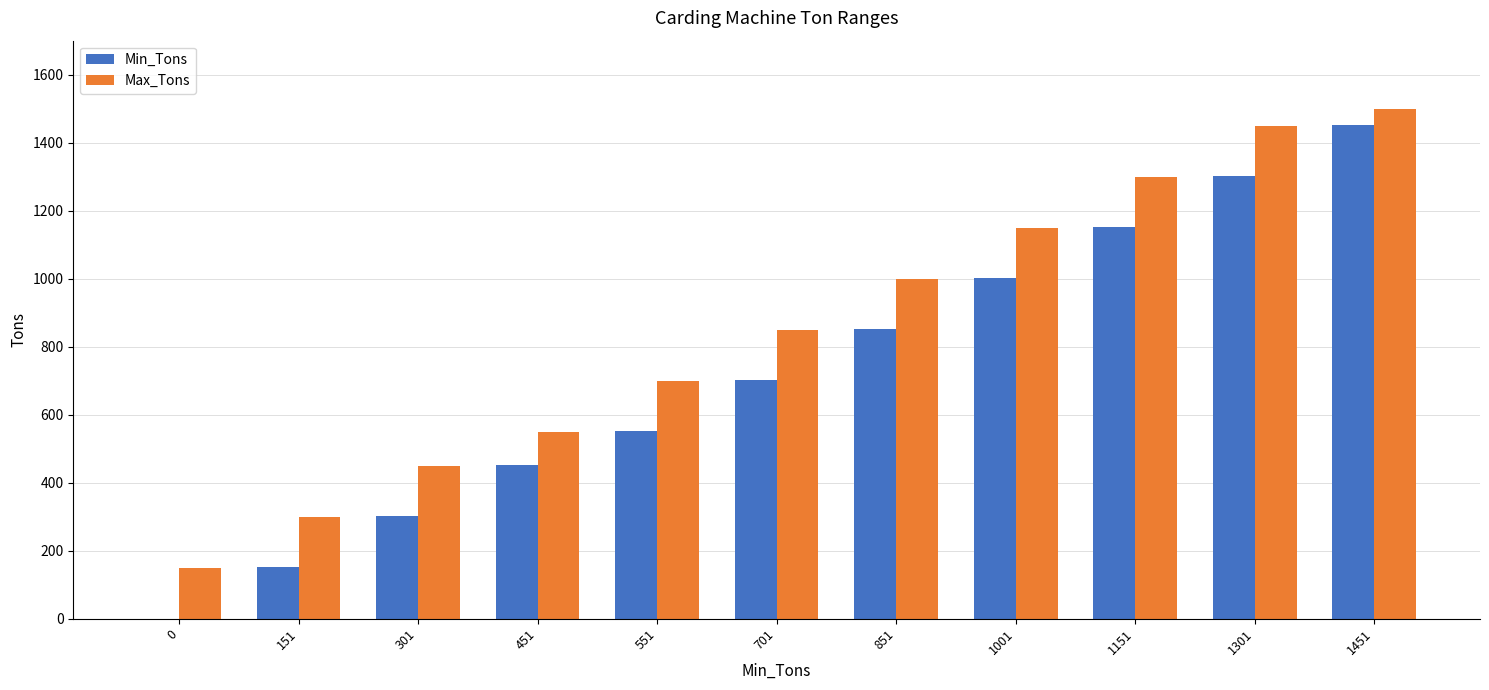

What is the sum of all Min_Tons values?

7910